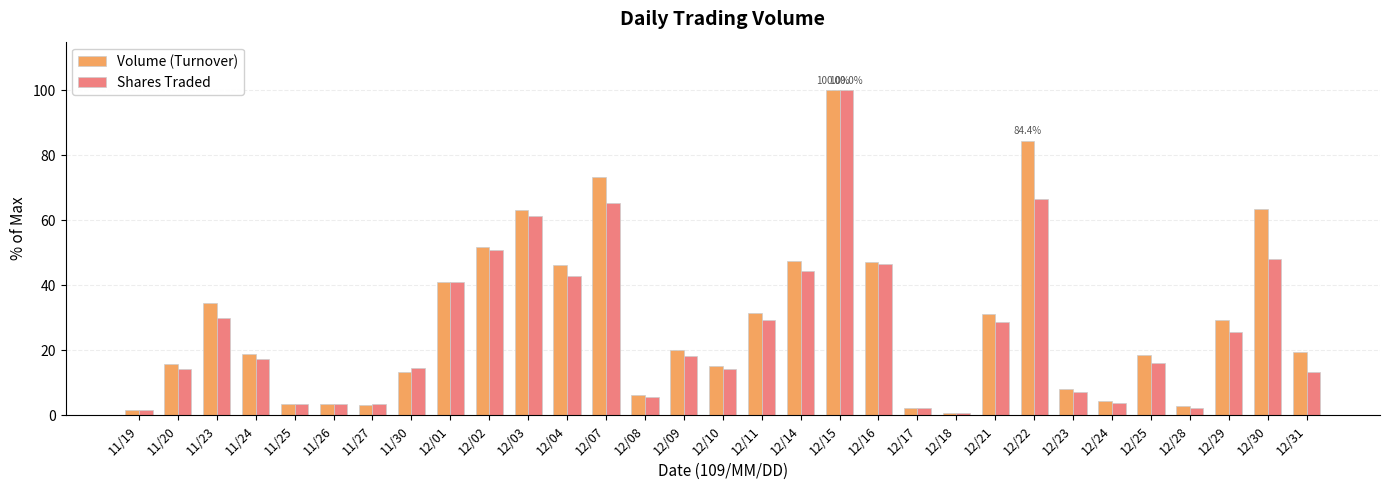

The Shares Traded series shows 13.3 at 12/31. True or false?

True